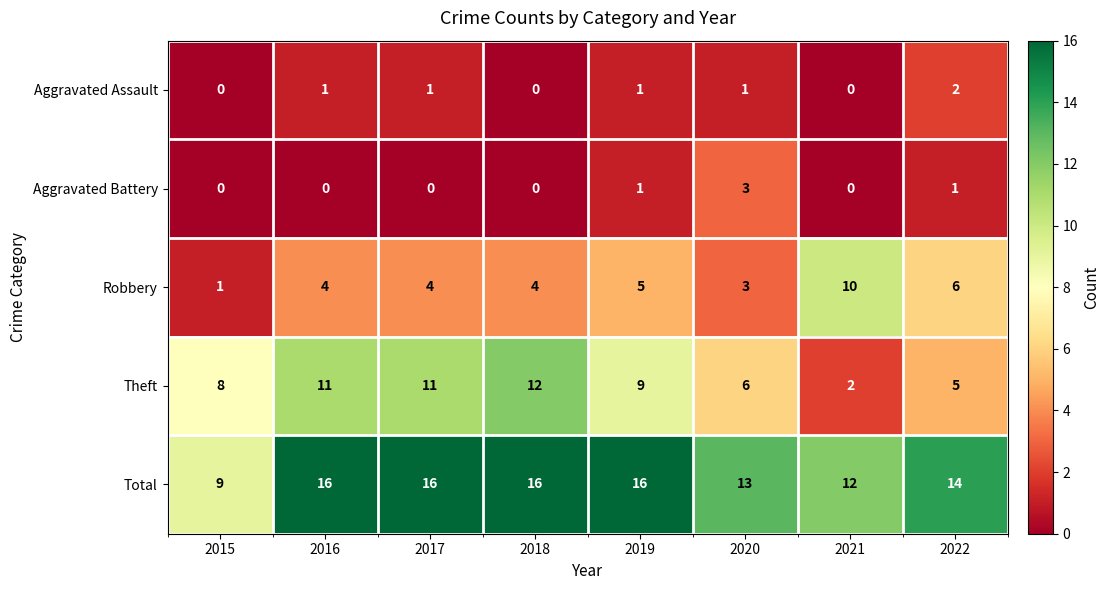

What is the total value across all series at 2021?

24